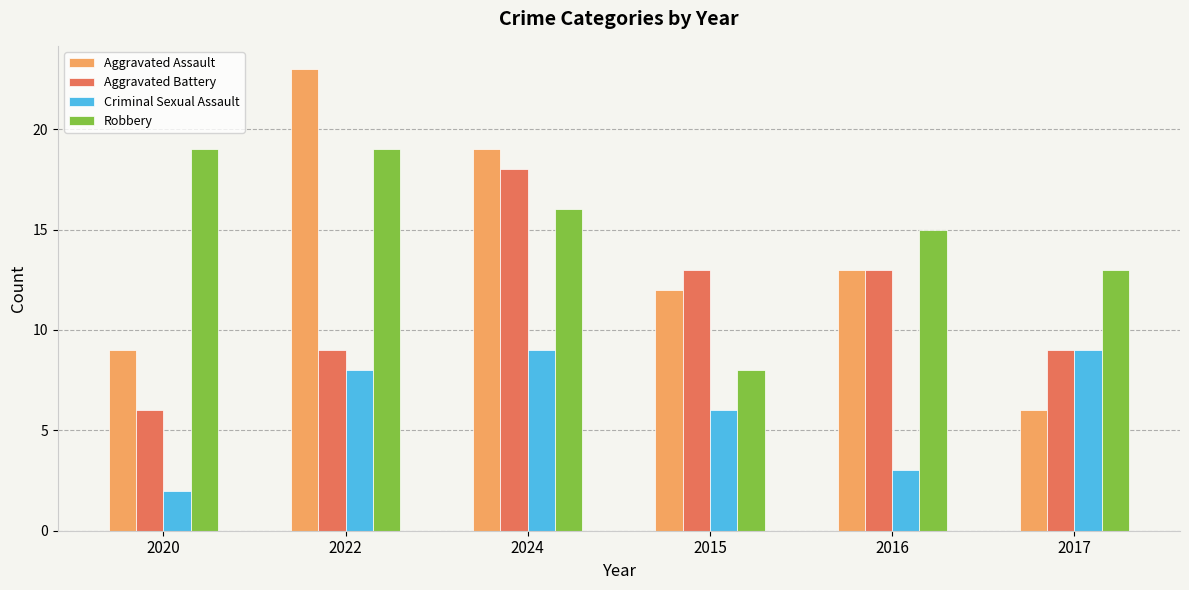

Is the value of Aggravated Assault at 2017 greater than the value of Robbery at 2017?

No